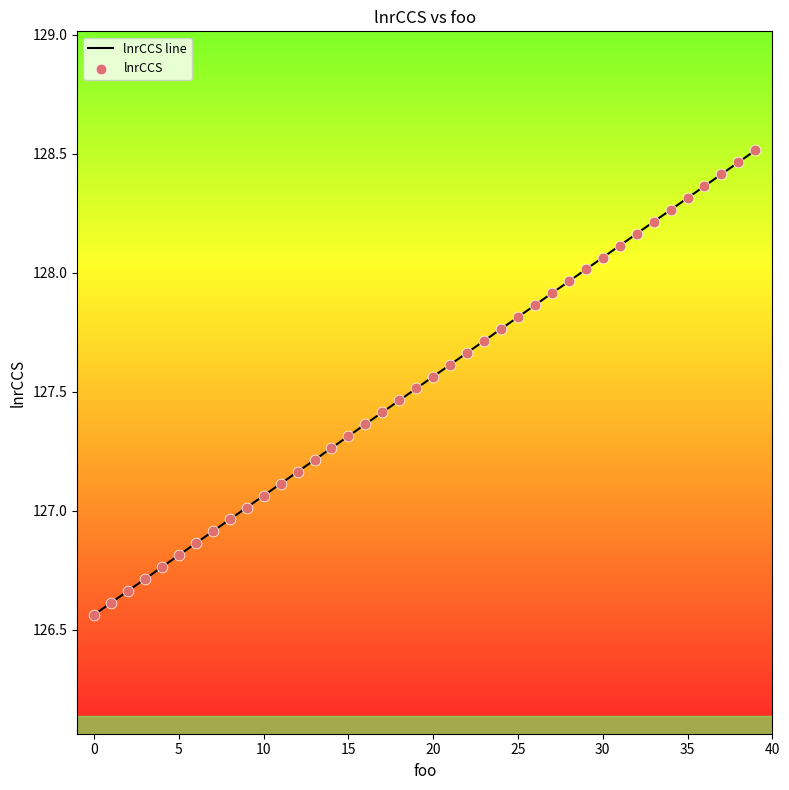

How many lines are shown in the chart?

1